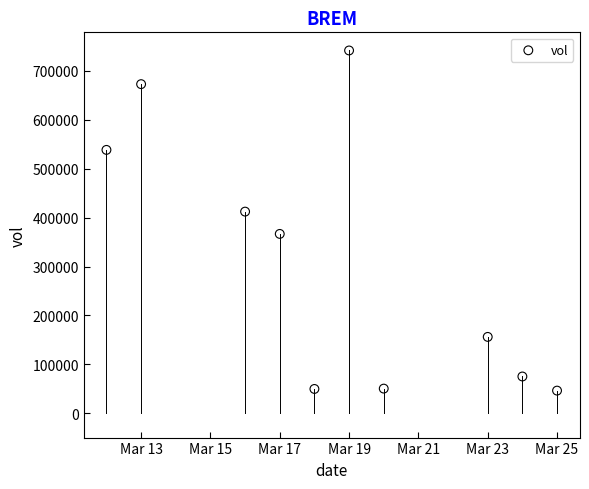

What is the range of Y values (max minus min)?

695900